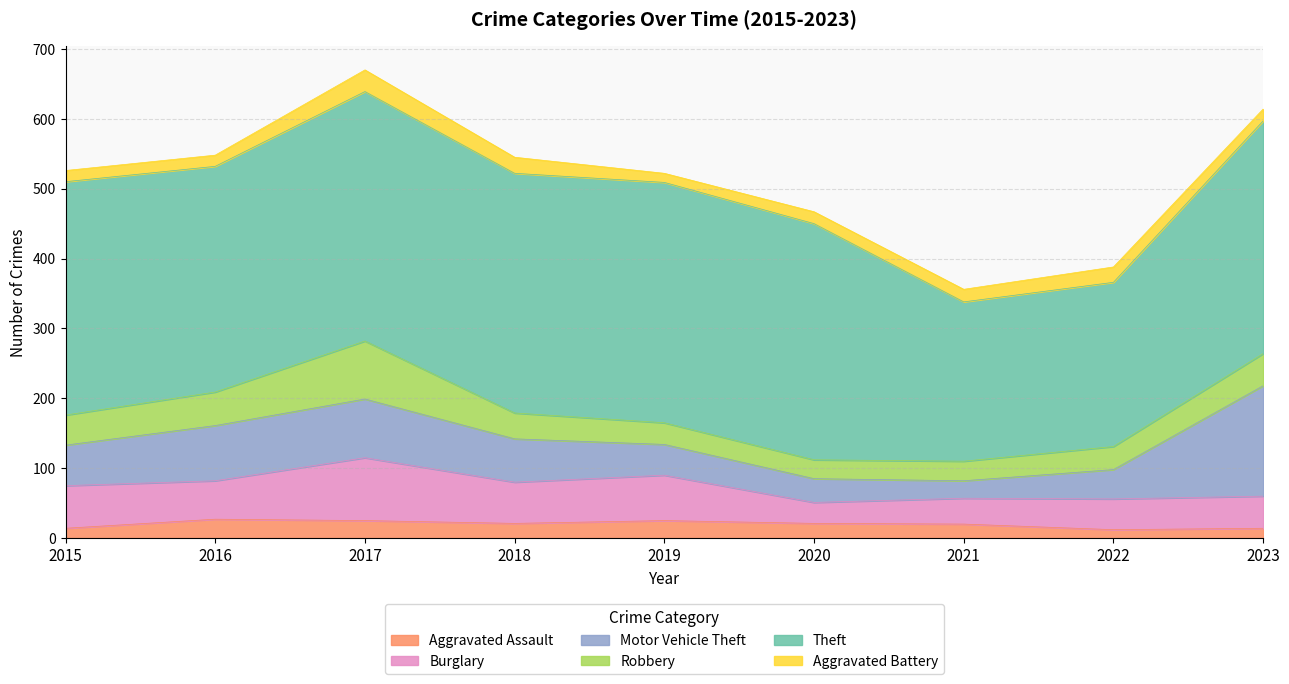

What is the sum of all Aggravated Assault values?

179